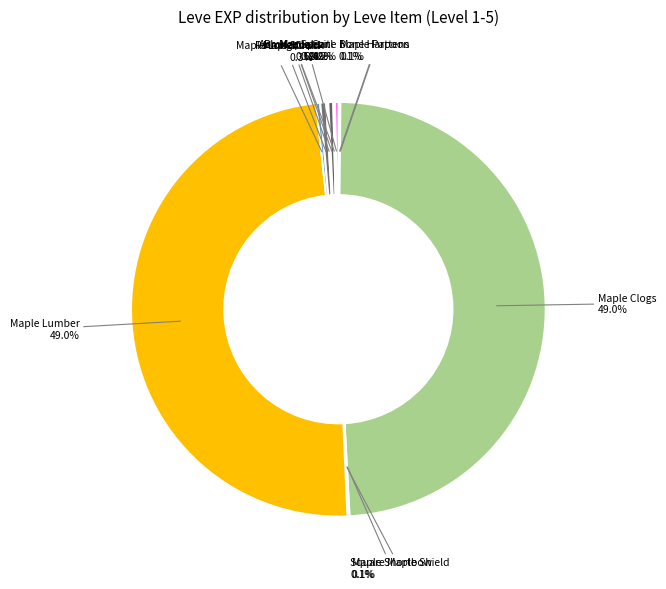

Does any single category account for the majority?

No